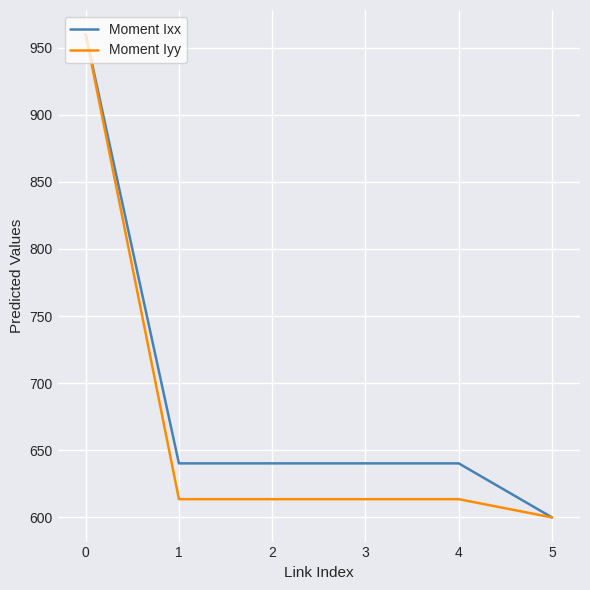

What is the difference between the highest and lowest values at 1?

26.7